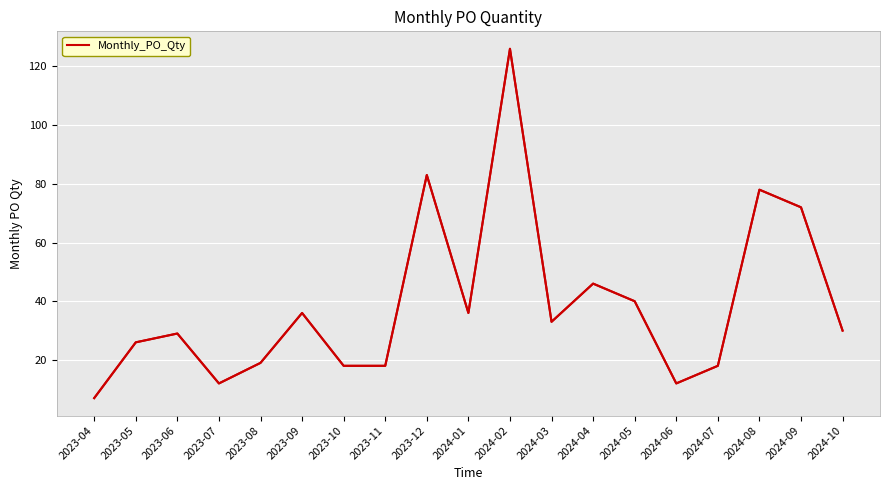

What is the difference between the maximum and minimum values?

119